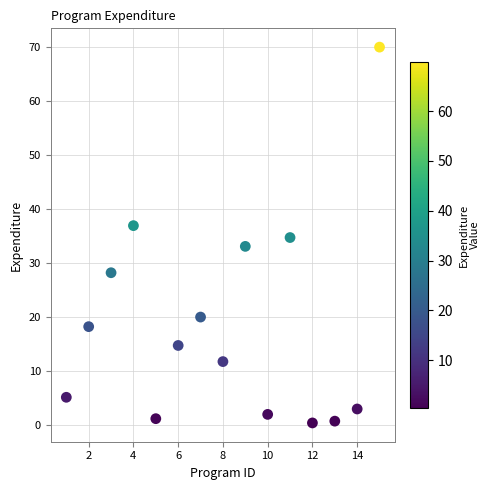

What is the range of X values (max minus min)?

14.0